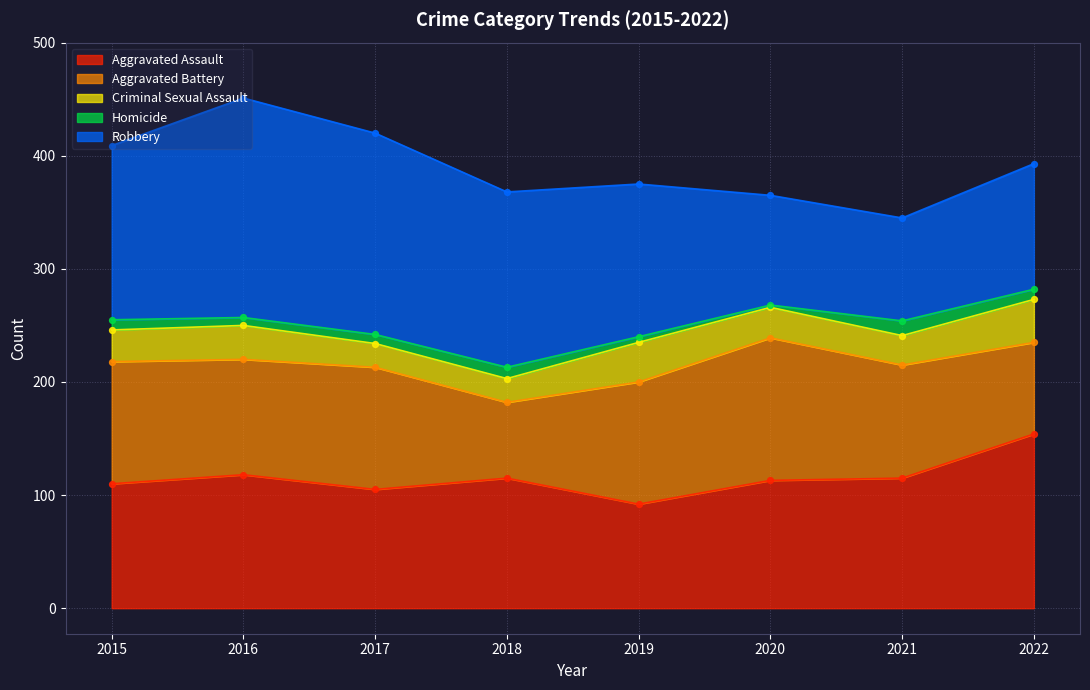

Which series reaches the maximum Y coordinate?

Robbery